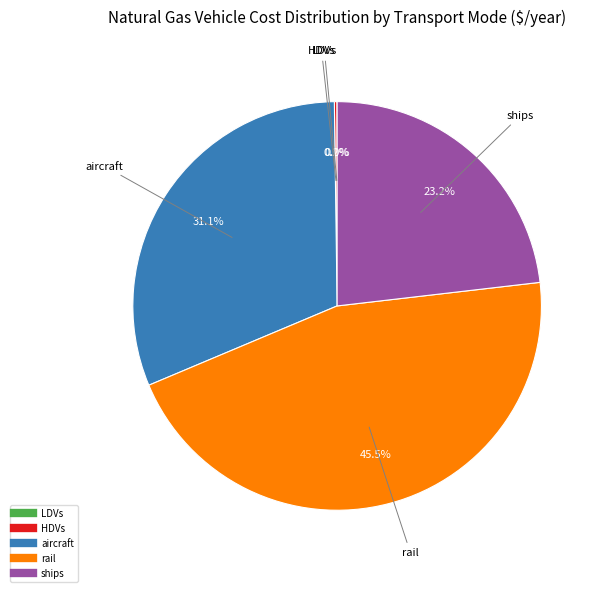

Is there a majority slice in this chart?

No